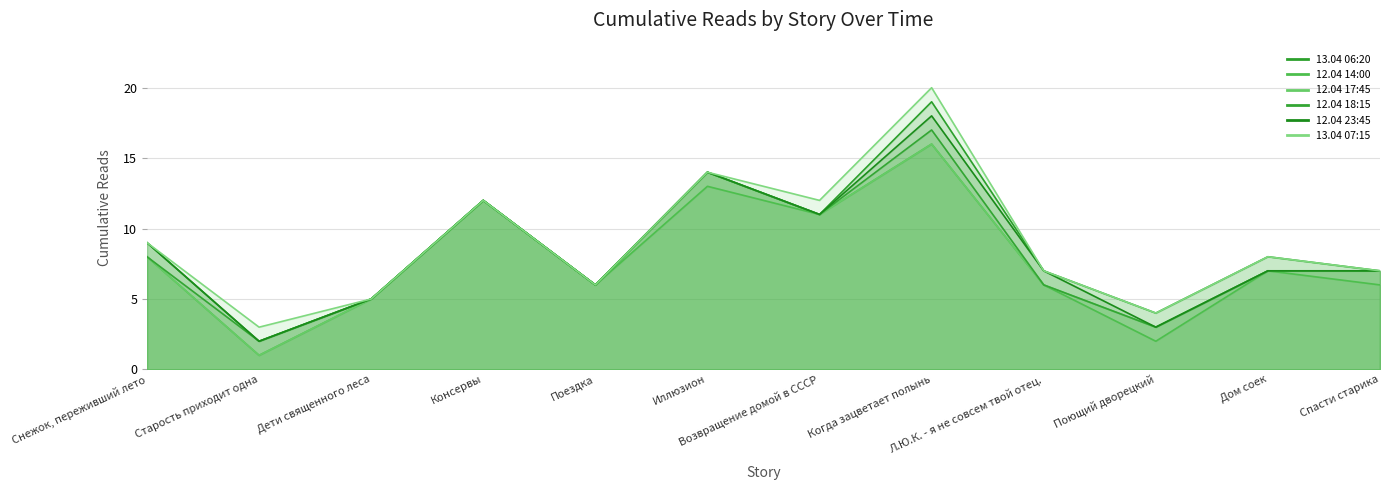

Does the chart display data point markers on the line(s)?

No